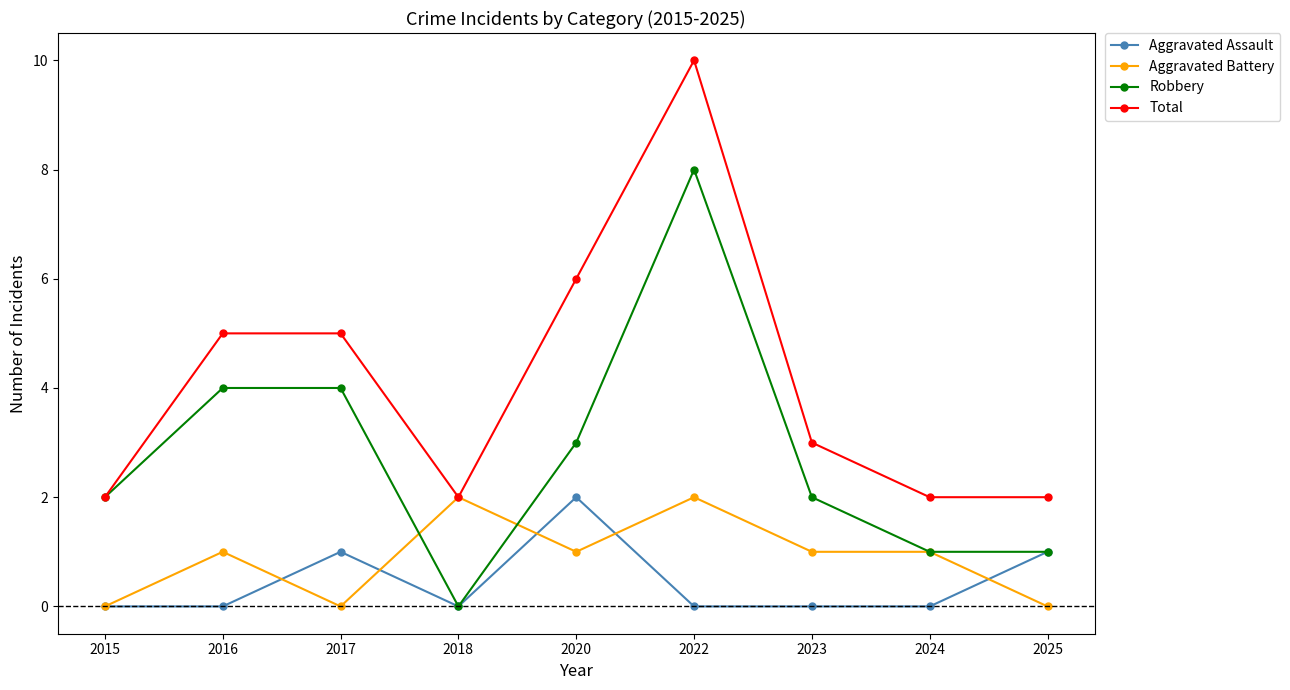

What is the average value of the Total series?

4